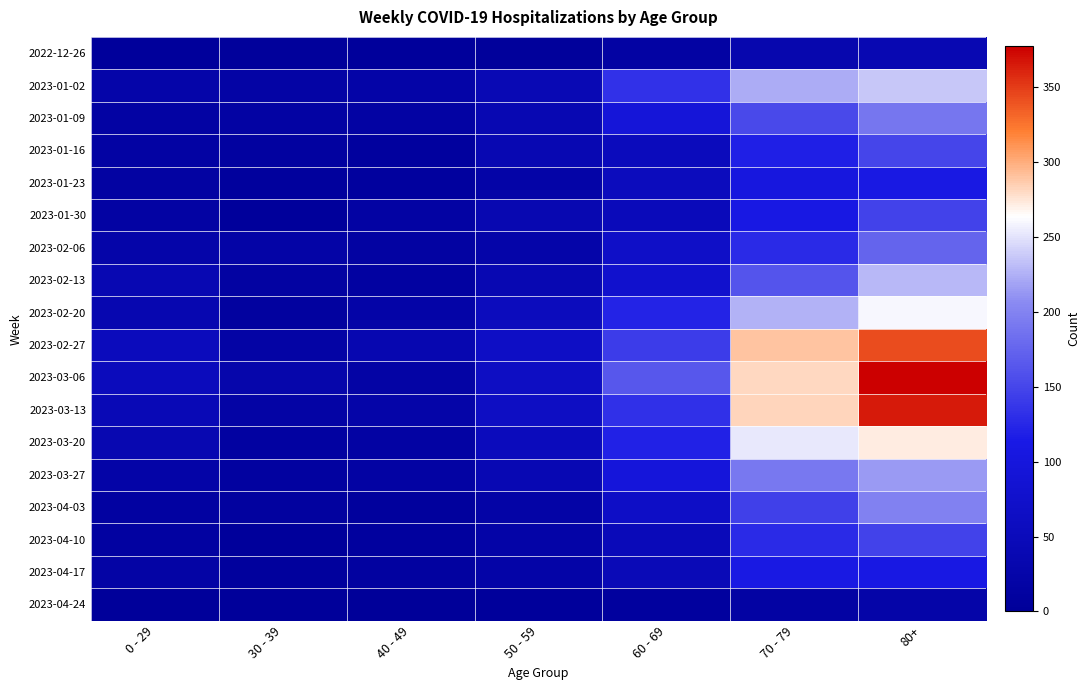

At 30 - 39, list the series in order from smallest to largest.

2023-04-24, 2023-01-30, 2023-04-10, 2022-12-26, 2023-01-23, 2023-04-17, 2023-04-03, 2023-02-20, 2023-01-16, 2023-03-27, 2023-03-20, 2023-02-13, 2023-01-09, 2023-01-02, 2023-02-27, 2023-03-13, 2023-02-06, 2023-03-06